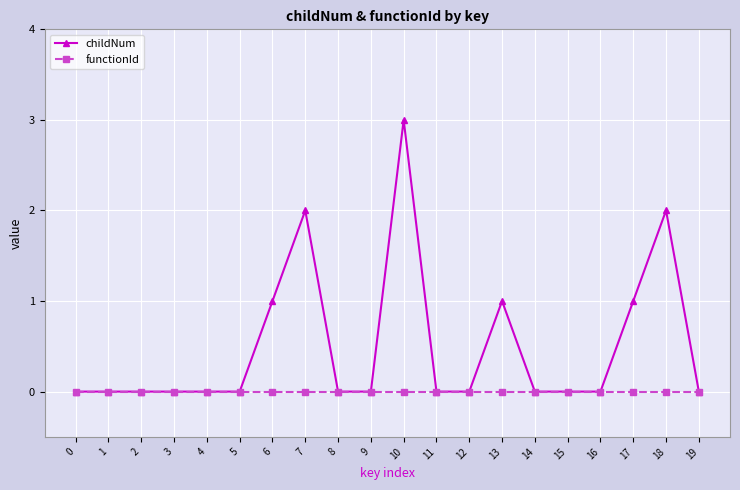

Which series has the widest spread of values?

childNum